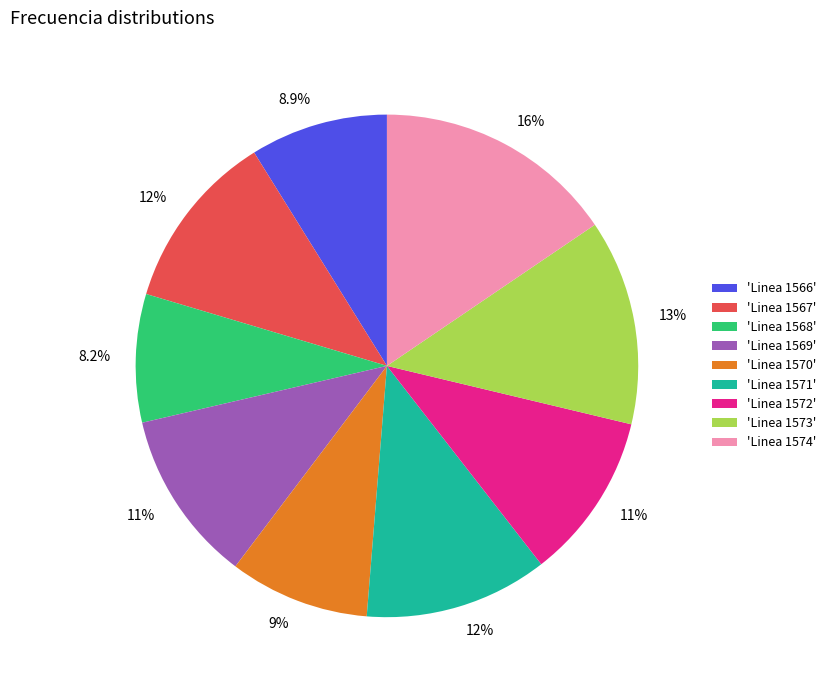

Does 'Linea 1574' represent more than half of the total?

No